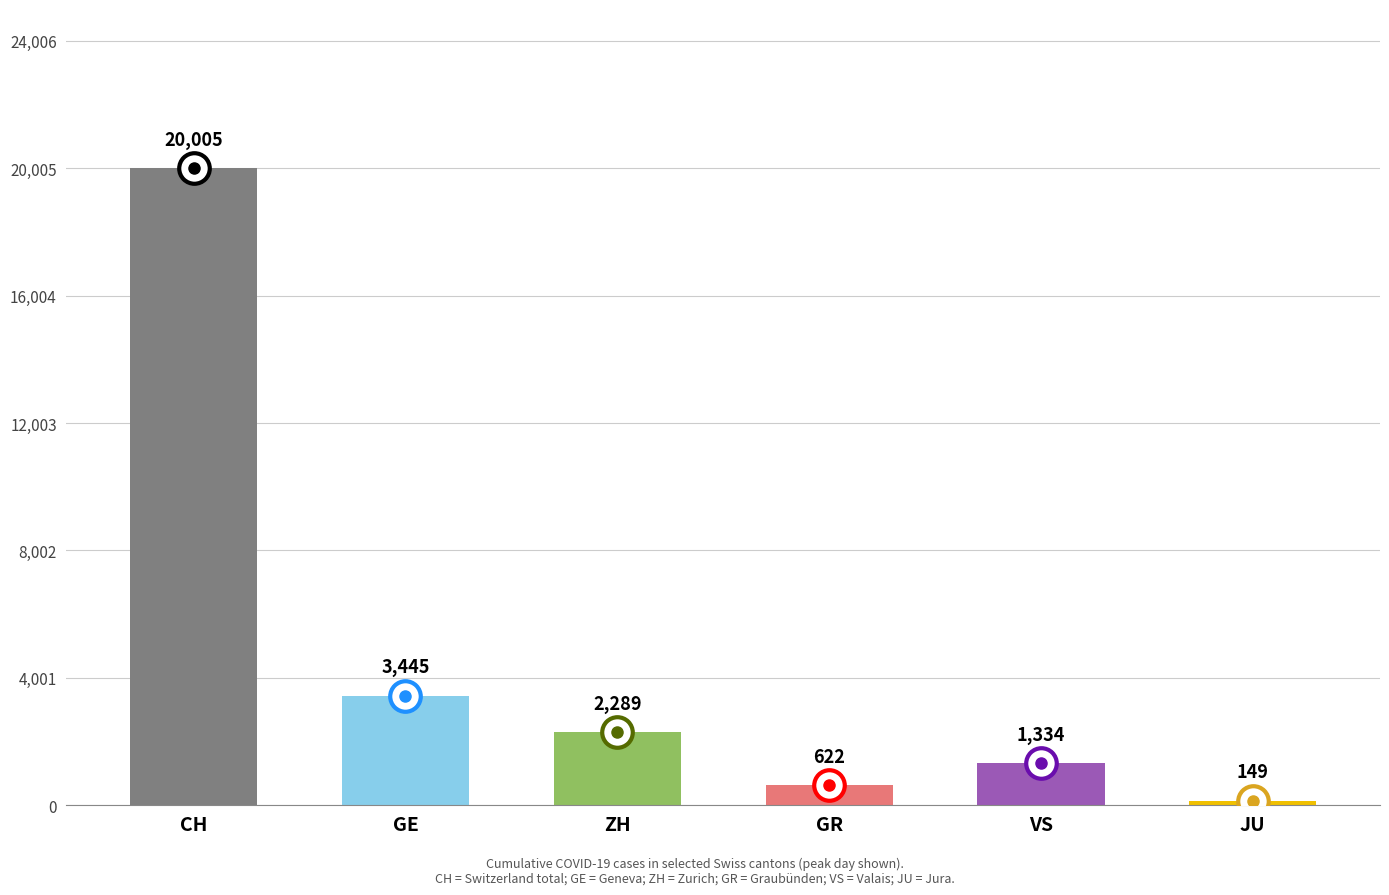

Are the bars grouped side by side (vs. stacked)?

No